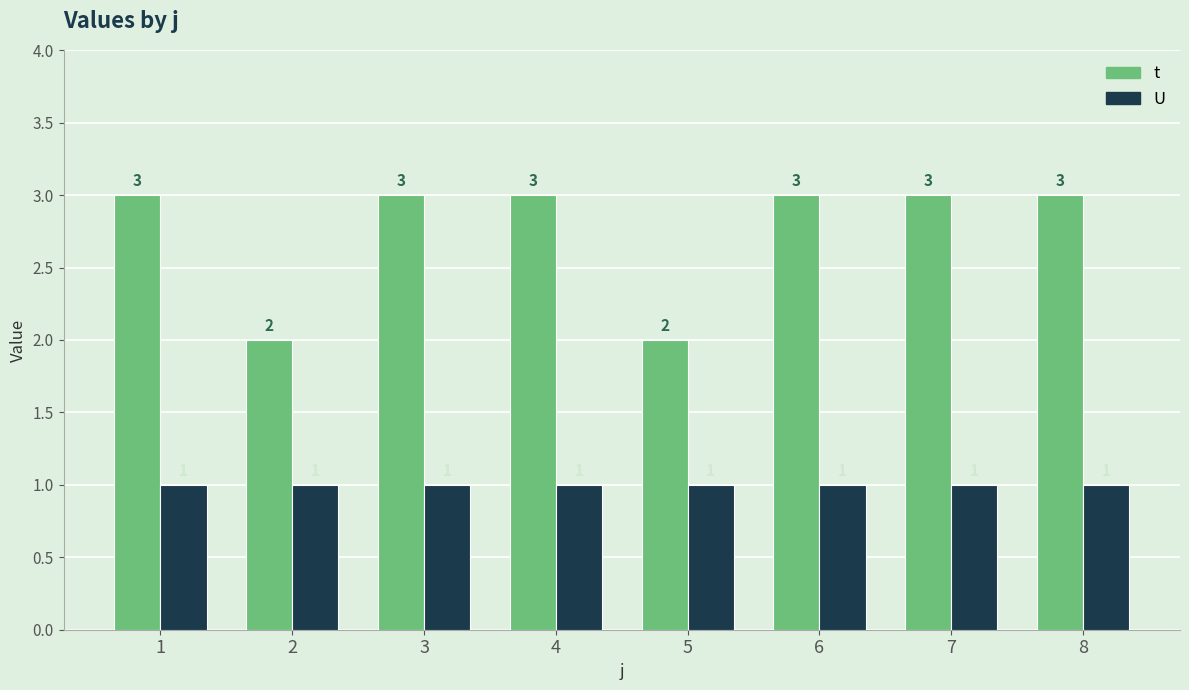

Rank the series by their maximum value, from highest to lowest.

t, U